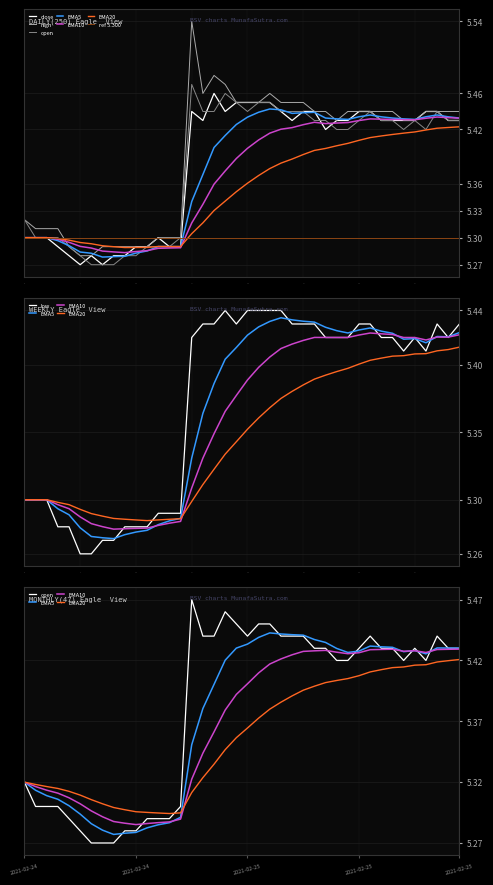

Which series has the largest range (max minus min)?

high